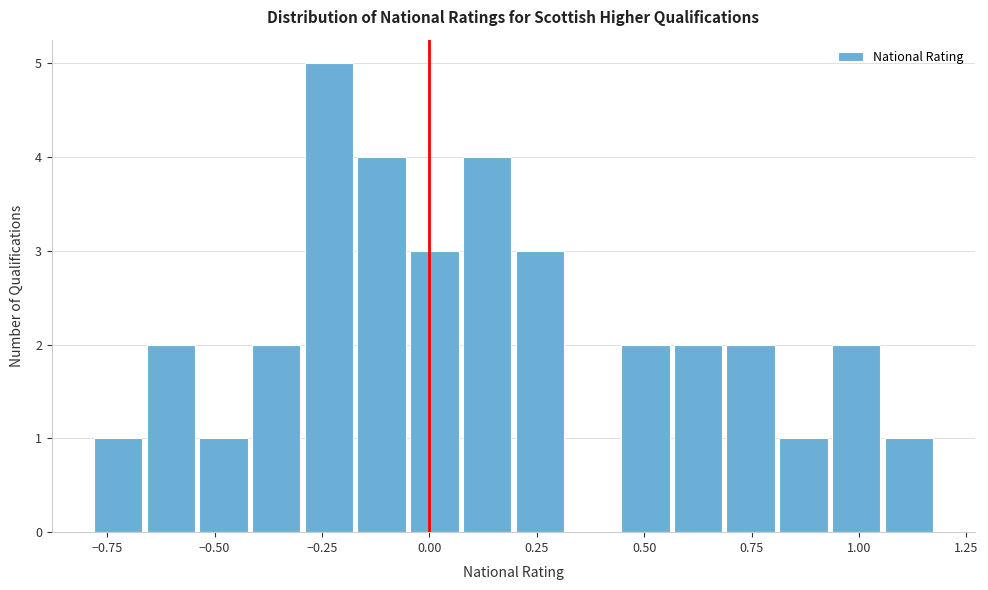

Read against the x-axis, roughly where is the centre of the tallest bar?

-0.25